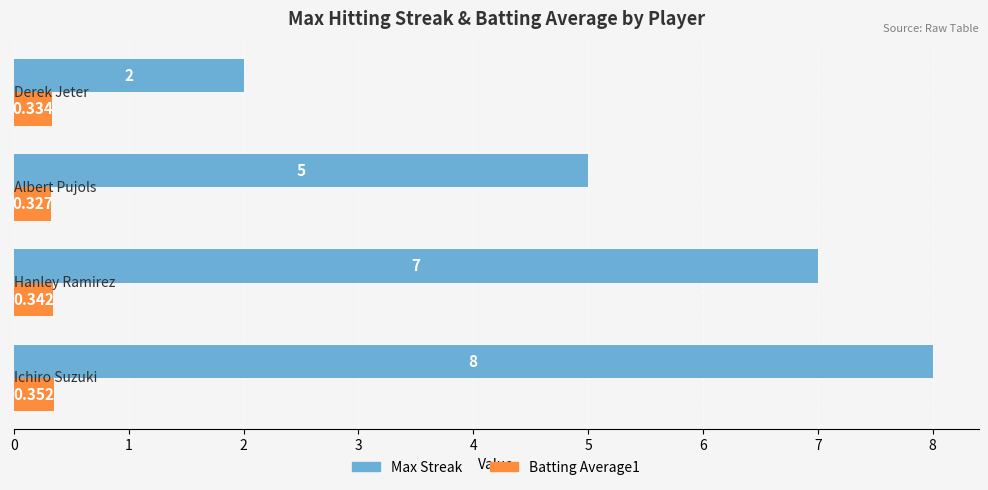

List the series in order of their overall mean, highest first.

Max Streak, Batting Average1